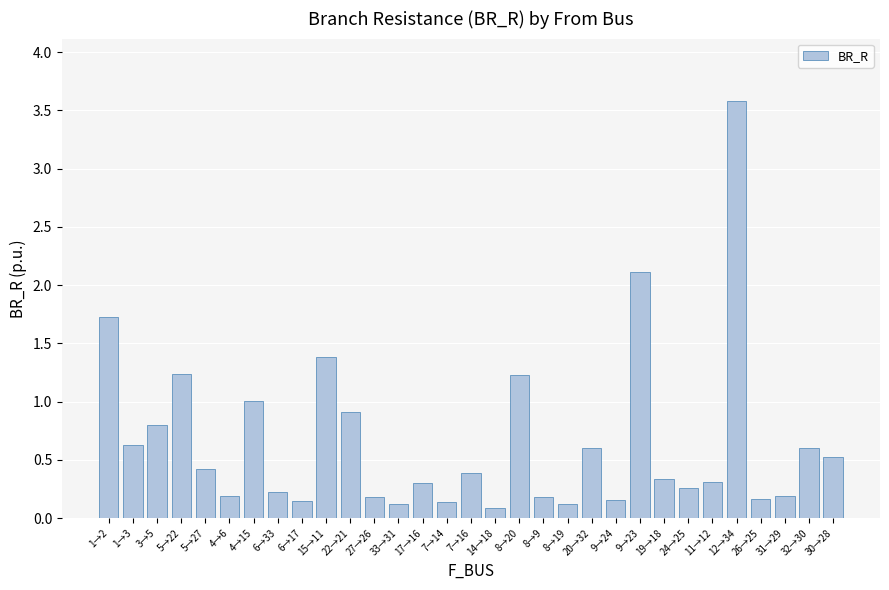

What is the maximum value shown in the chart?

3.6